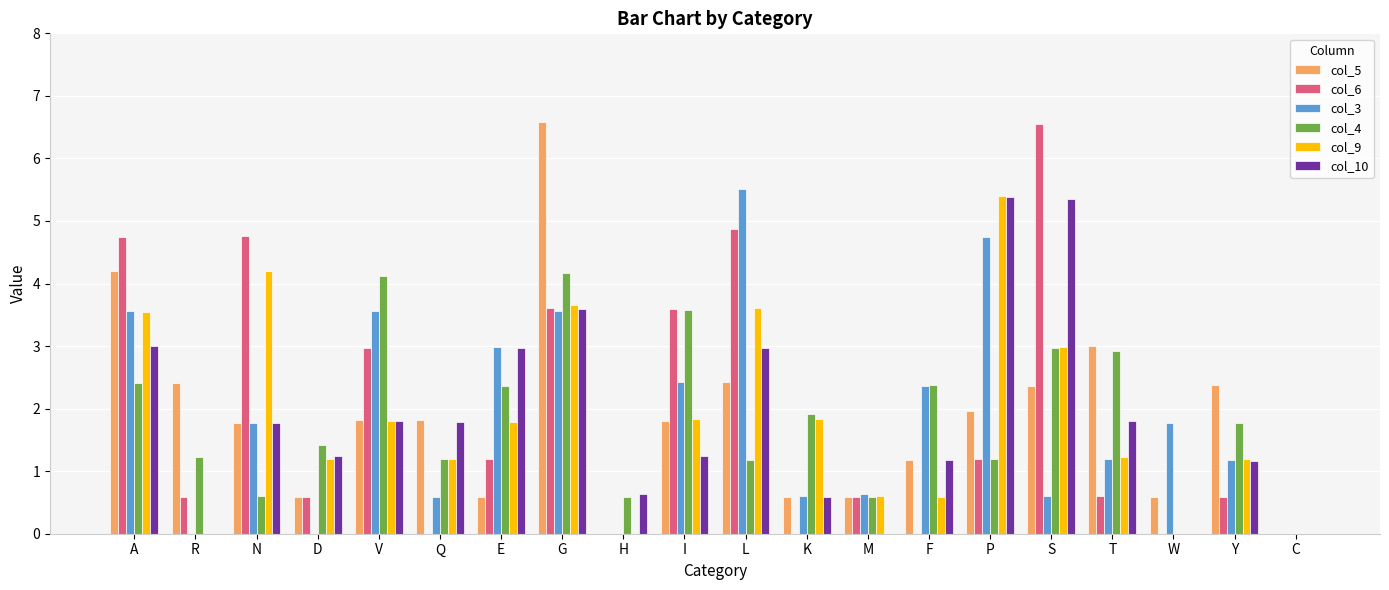

What is the maximum value for col_6?

6.5